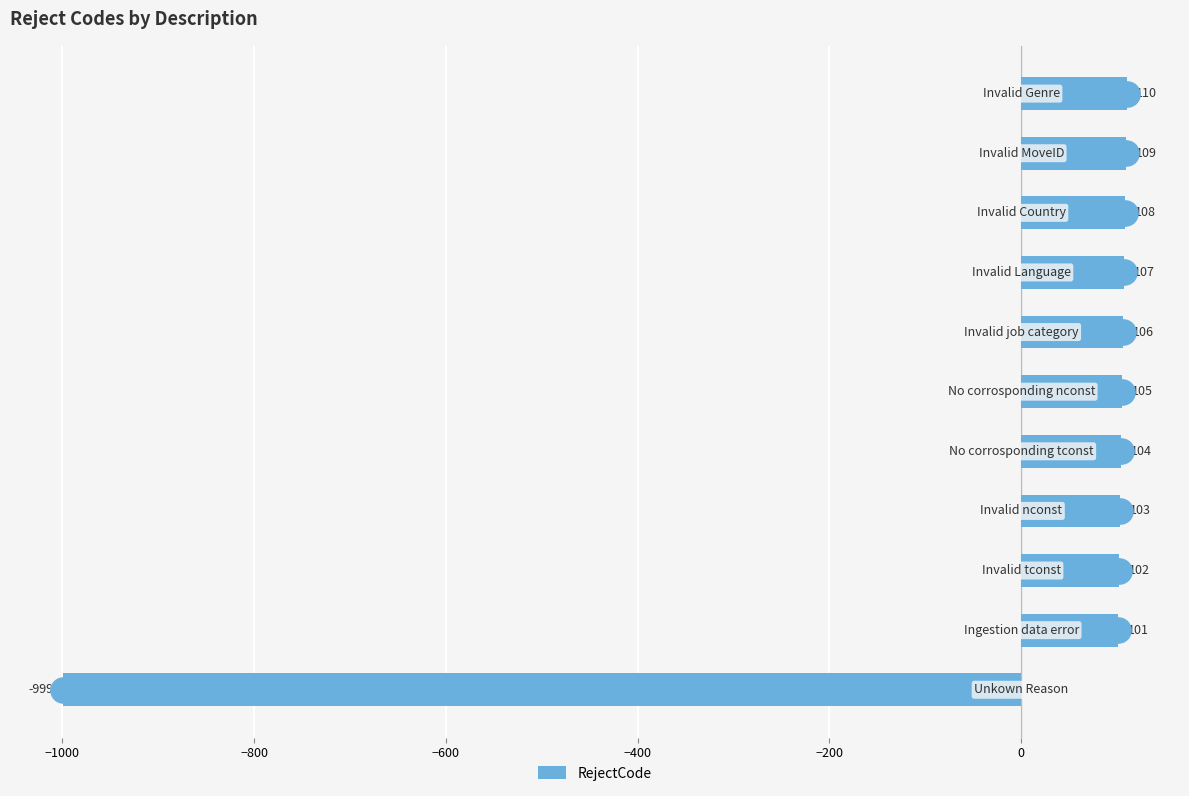

What is the average value?

5